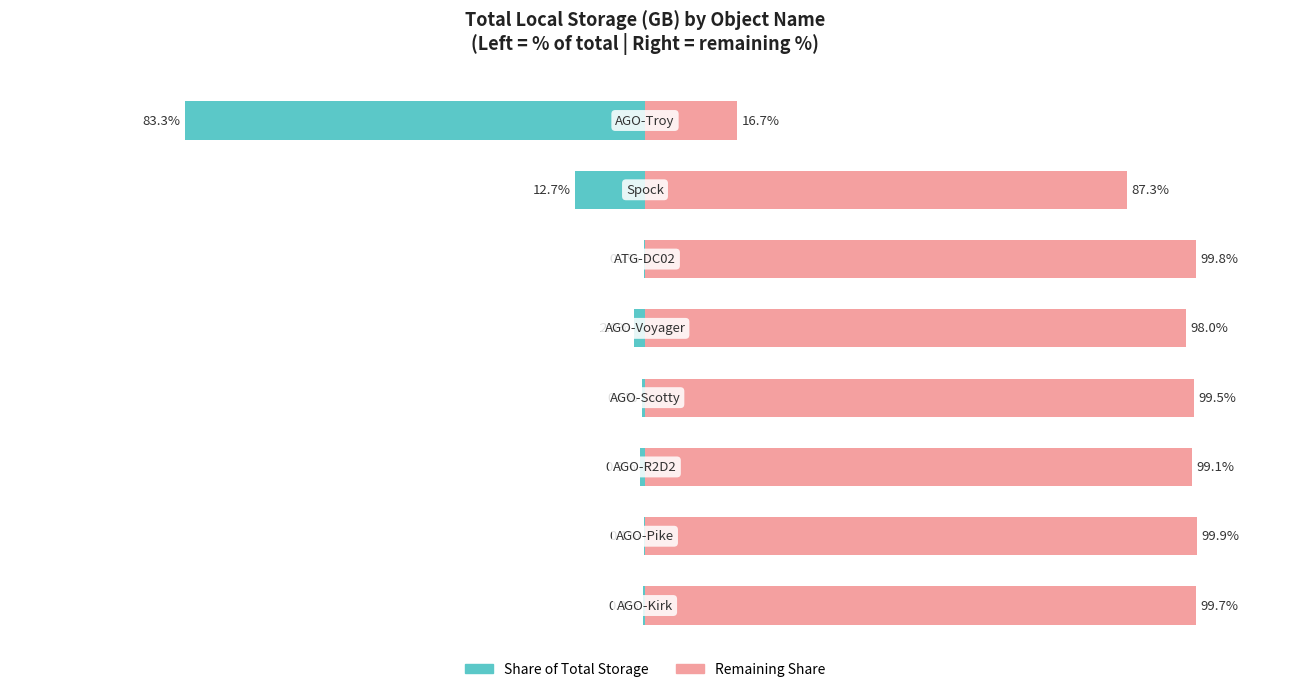

Which has a higher value, 3 or 6?

3